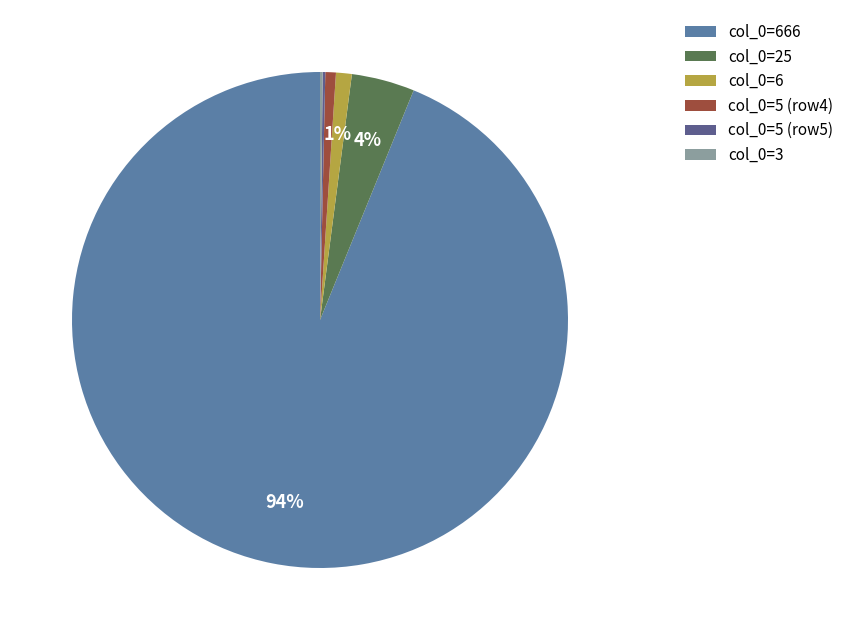

Is the sum of col_0=25 and col_0=666 greater than half?

Yes